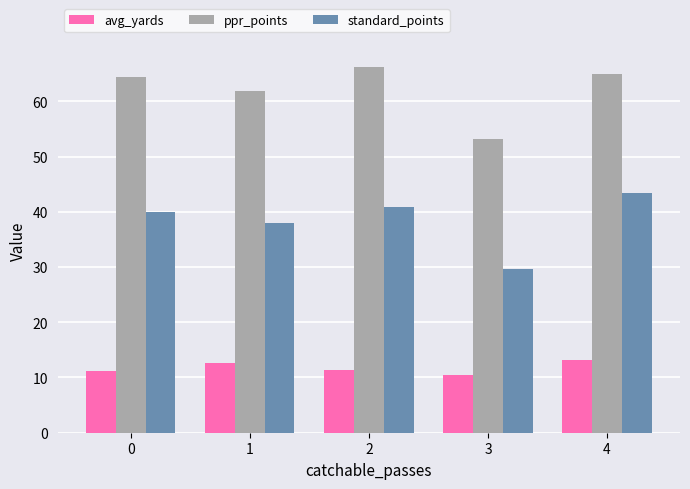

Which series has the largest total across all categories?

ppr_points